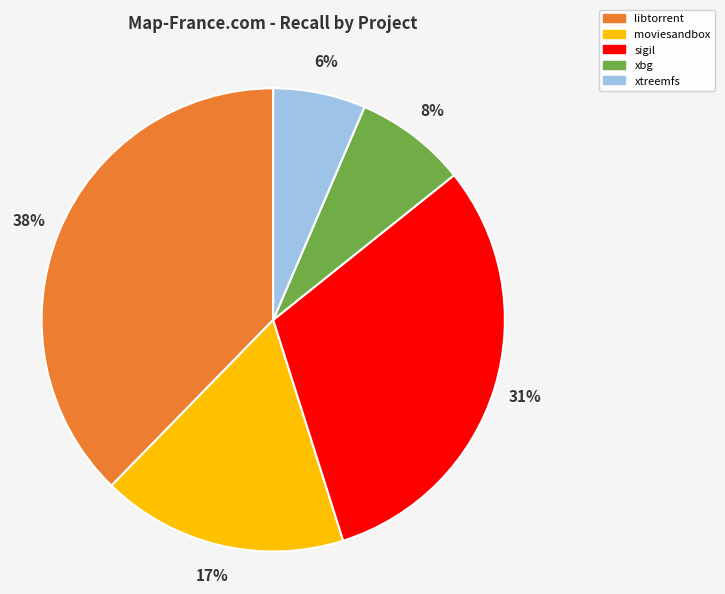

Is it true that xtreemfs is 6% of the pie?

True